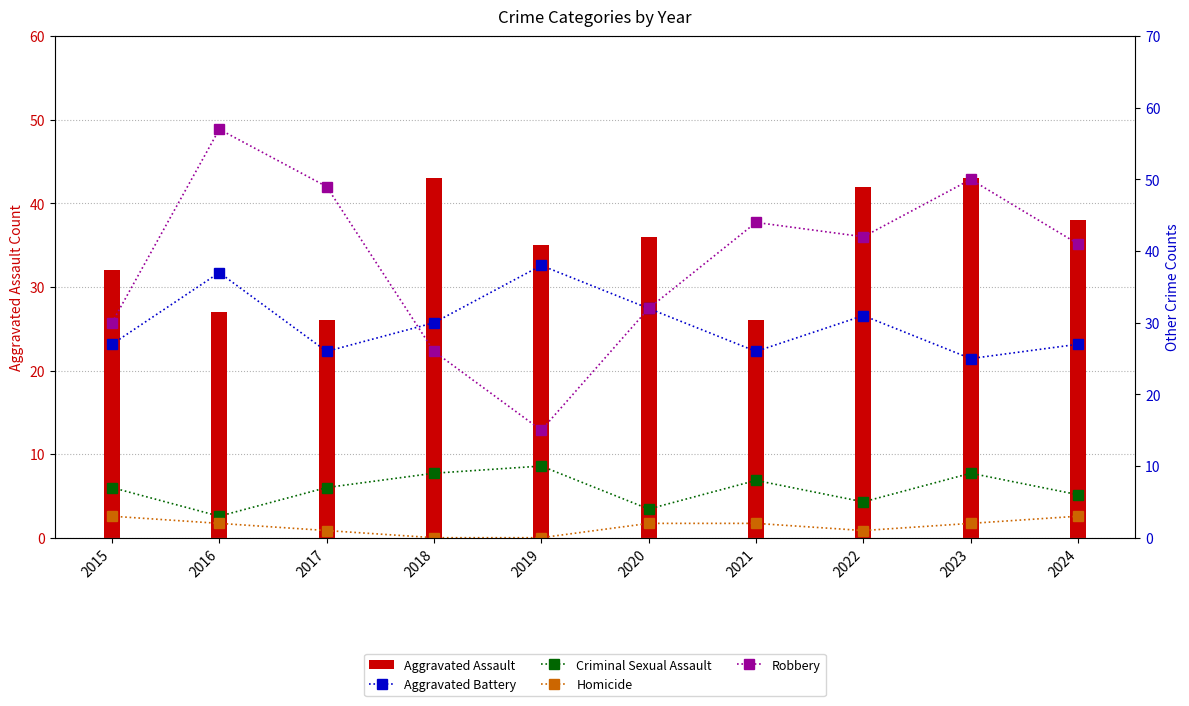

At which category is the sum across all series the highest?

2023